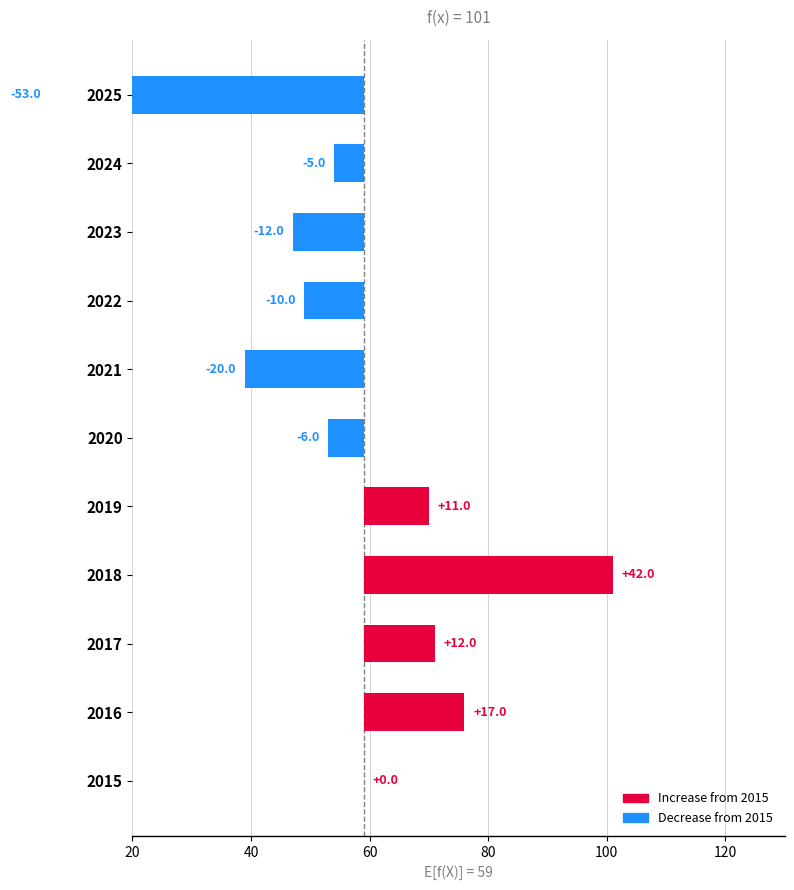

What is the sum of all values?

-24